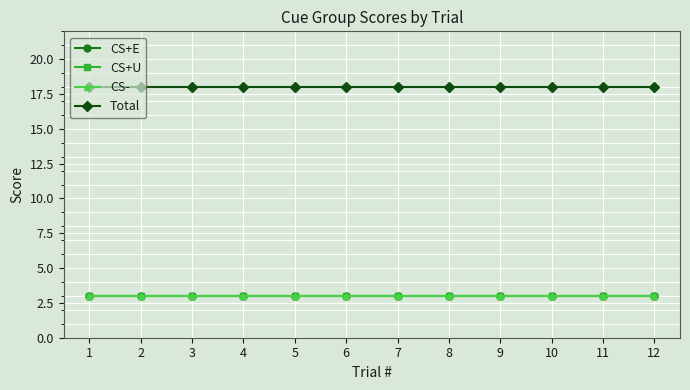

Is this an area chart (filled region under the line)?

No